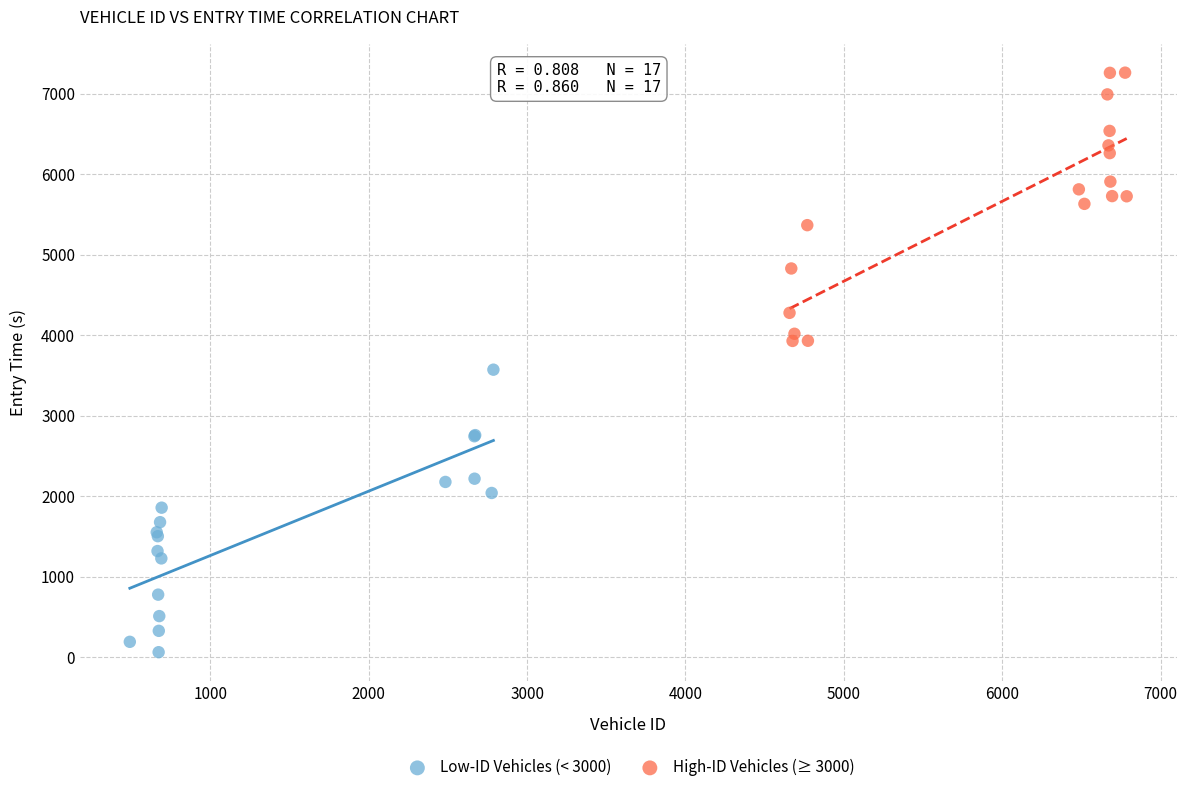

Which series has the largest Y range (max minus min)?

Low-ID Vehicles (< 3000)